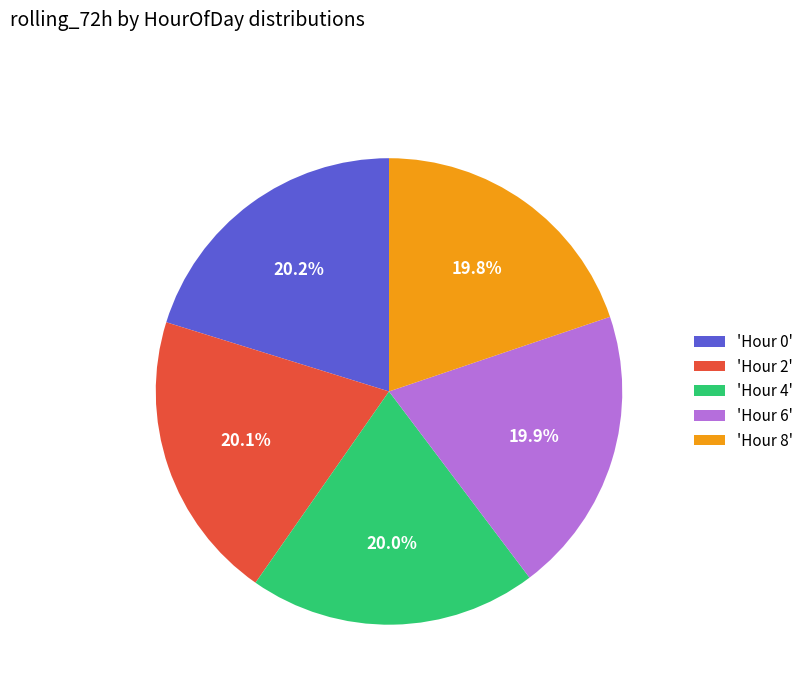

What percentage do 'Hour 4' and 'Hour 2' together represent?

40.1%